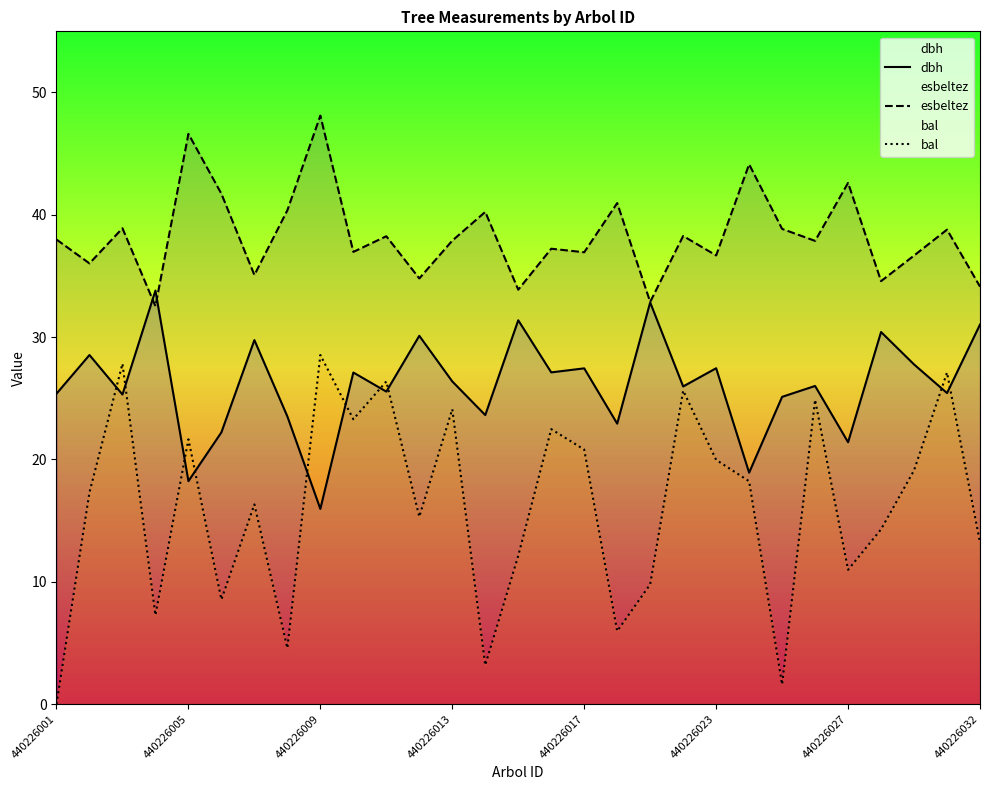

What is the total value across all series at 440226032?

78.4